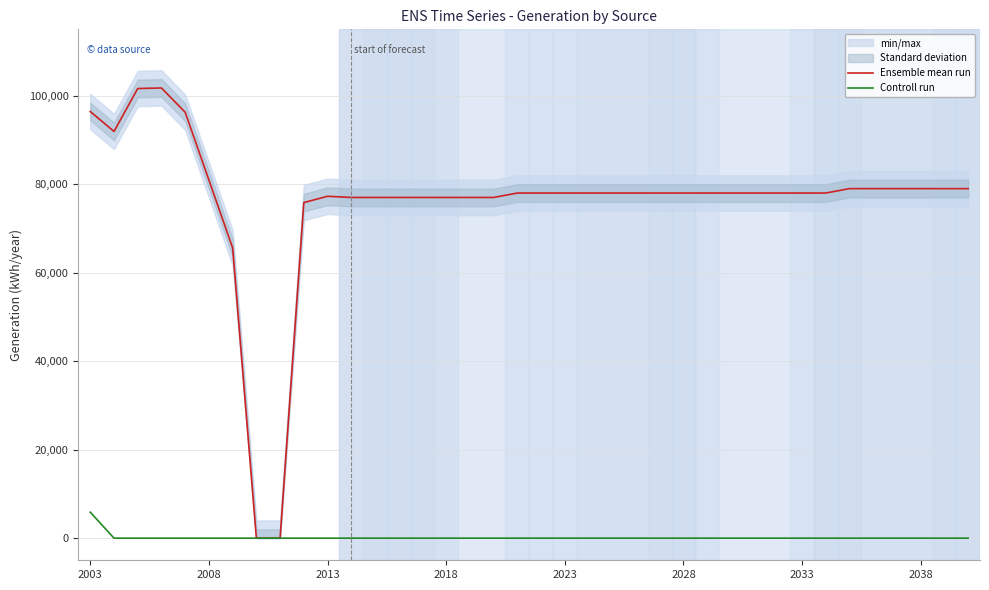

At which category is the sum across all series the highest?

2003